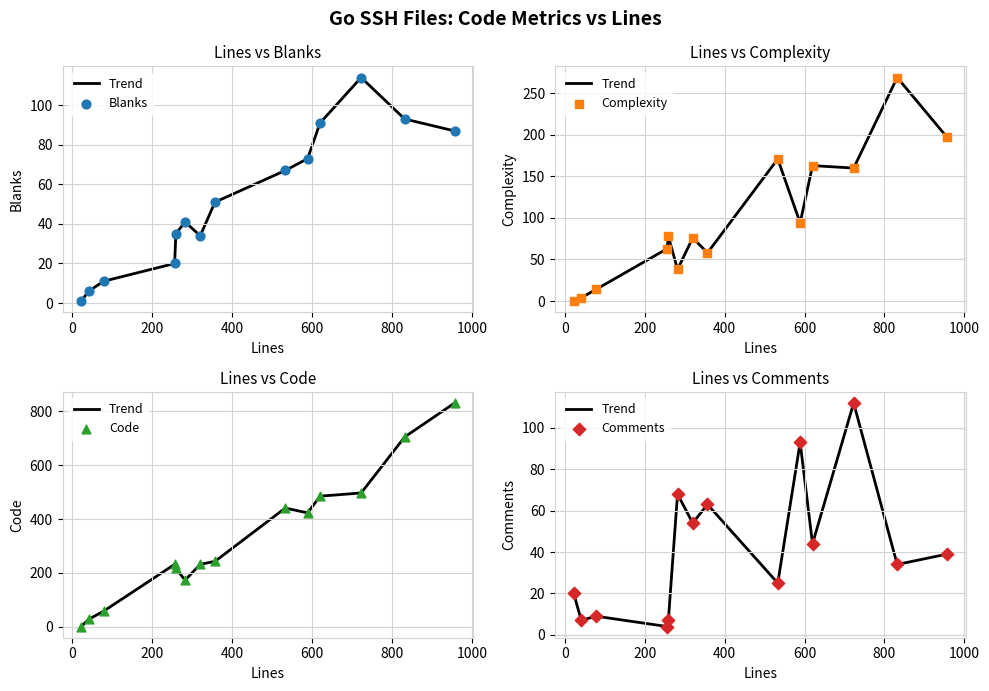

Which series reaches the maximum Y coordinate?

Code